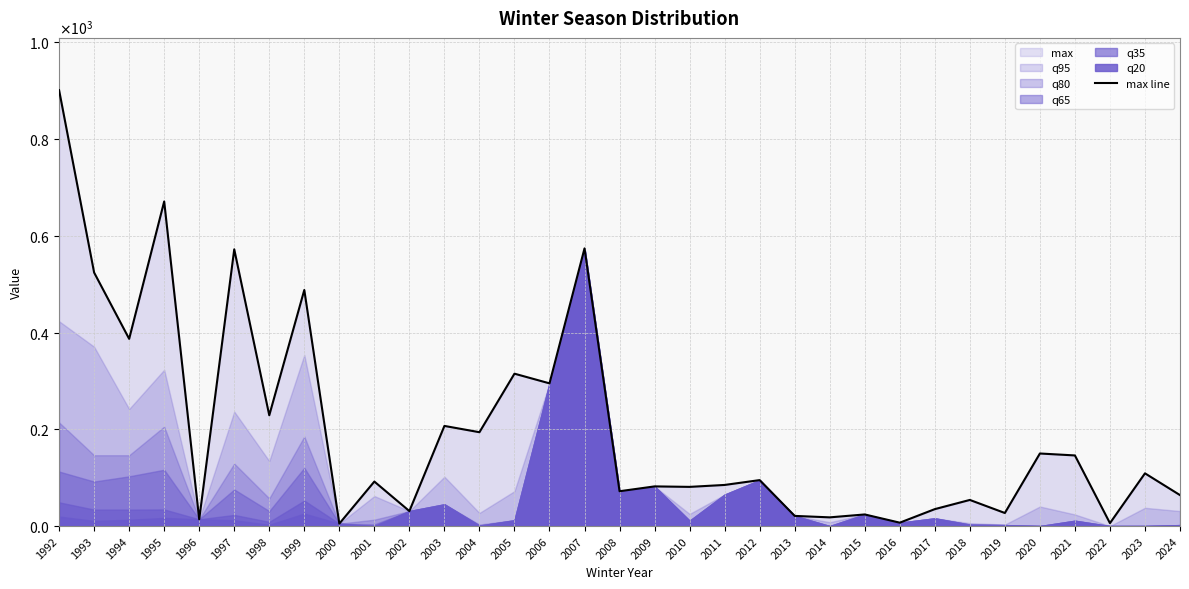

List the labels in order of value, smallest first.

2000, 2022, 2016, 1996, 2014, 2013, 2015, 2019, 2002, 2017, 2018, 2024, 2008, 2010, 2009, 2011, 2001, 2012, 2023, 2021, 2020, 2004, 2003, 1998, 2006, 2005, 1994, 1999, 1993, 1997, 2007, 1995, 1992